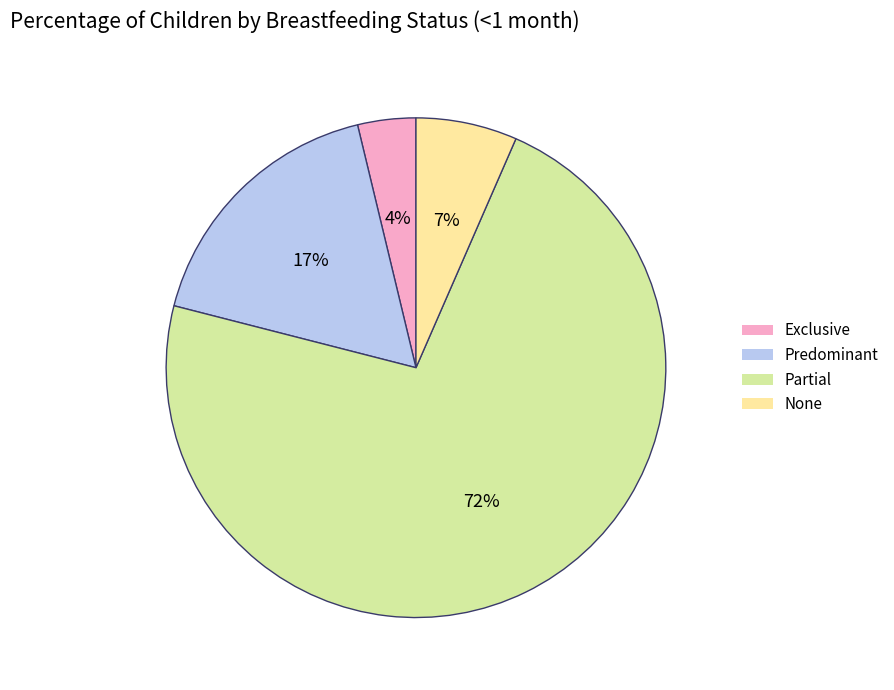

The Predominant slice represents 17% of the pie. True or false?

True